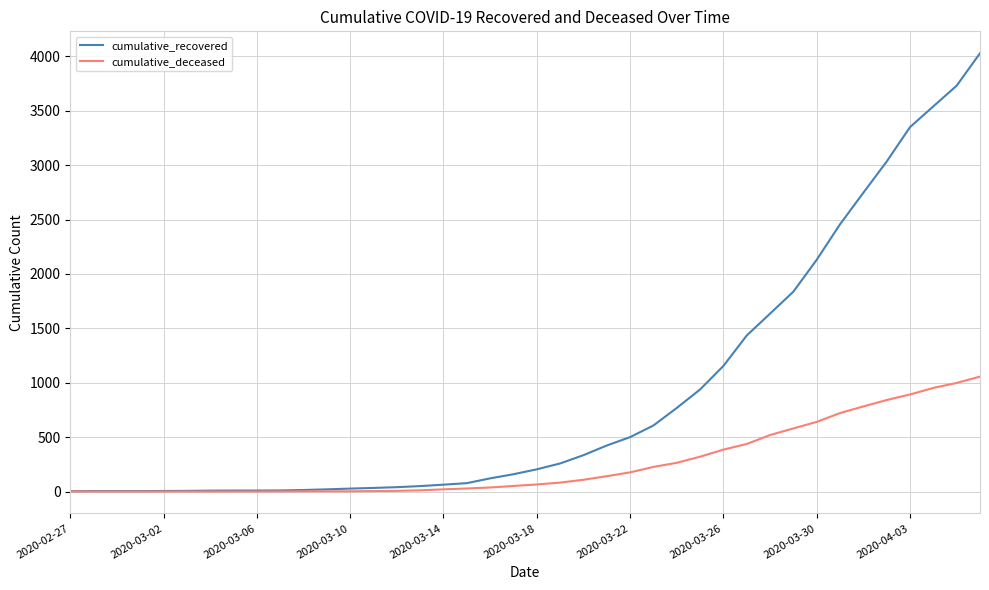

Which series has the largest range (max minus min)?

cumulative_recovered